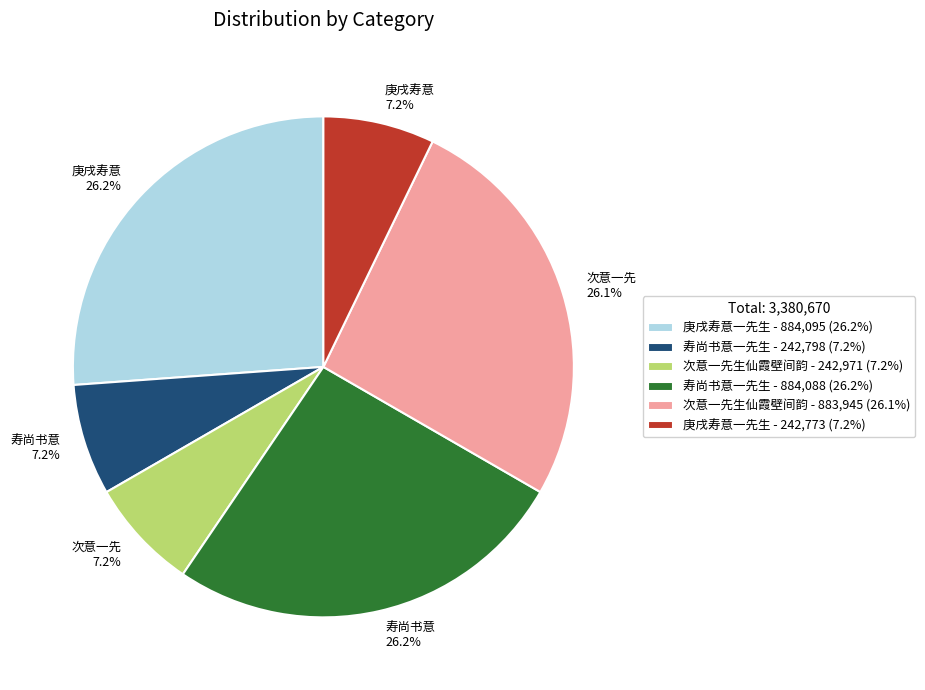

To the nearest percent, what is the difference between the largest and smallest slice percentages?

19%